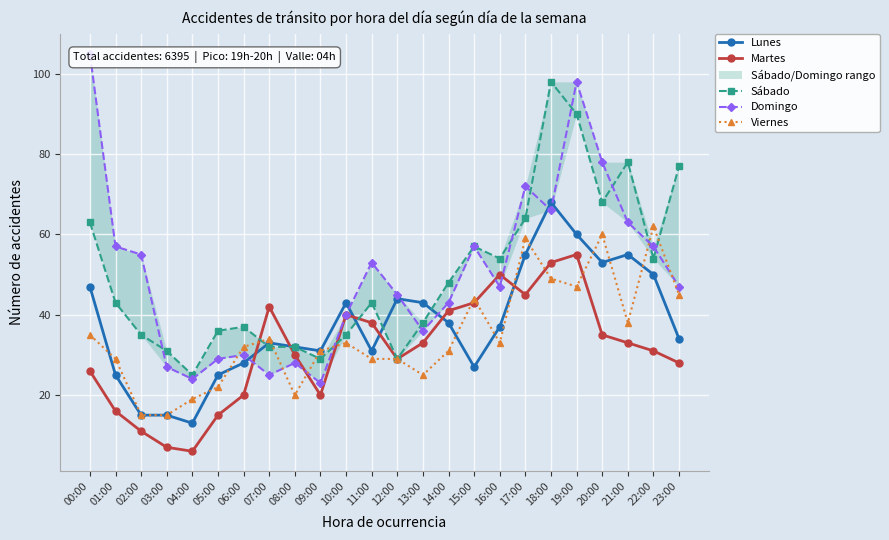

What is the difference between the Domingo values at 16:00 and 18:00?

19